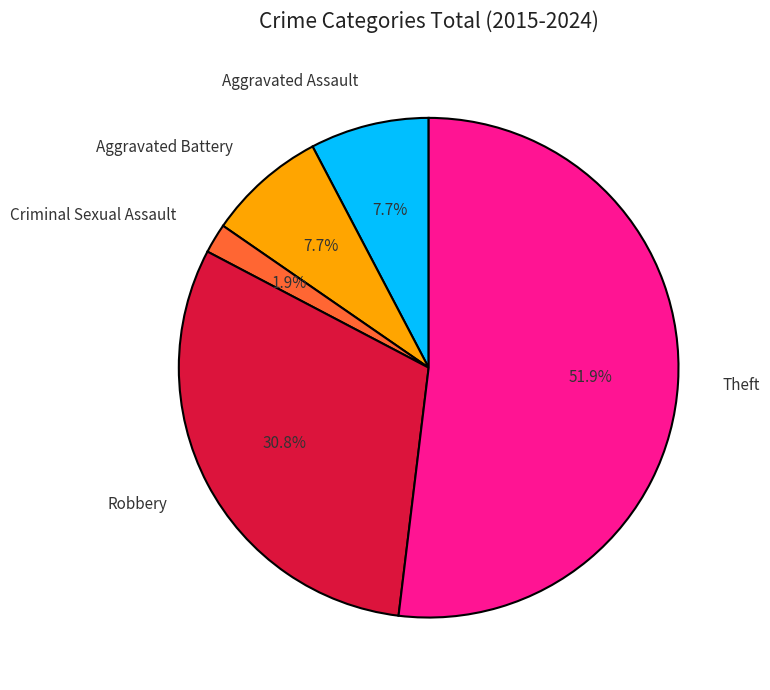

How much of the chart is everything except Aggravated Battery?

92.3%